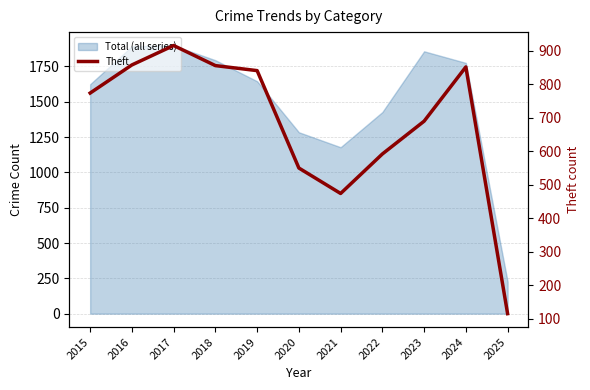

List the labels in order of value, smallest first.

2025, 2021, 2020, 2022, 2023, 2015, 2019, 2024, 2018, 2016, 2017